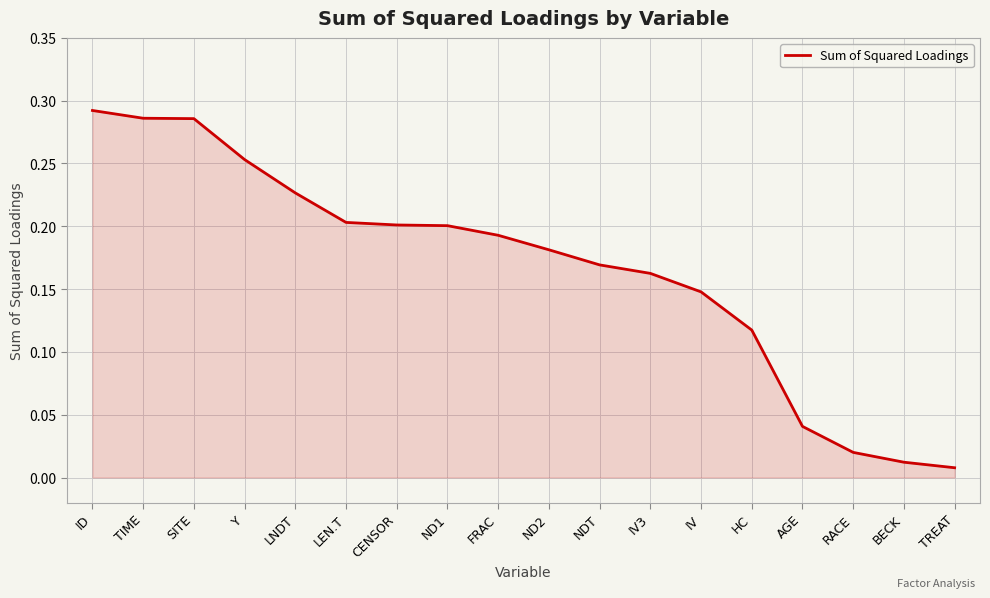

Where is the data nearest to the value 0?

TREAT